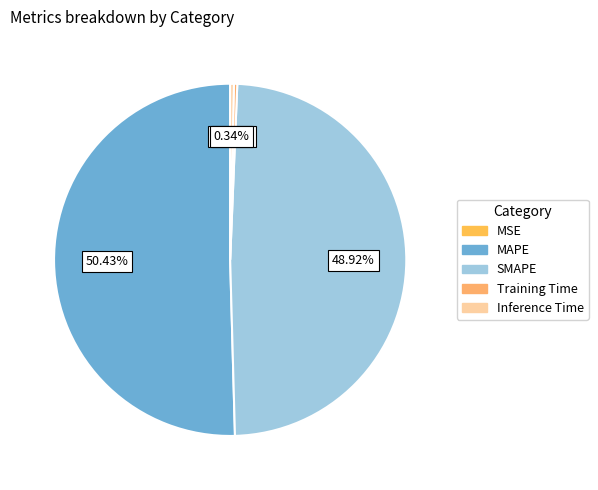

To the nearest percent, what is the difference between the largest and smallest slice percentages?

50%